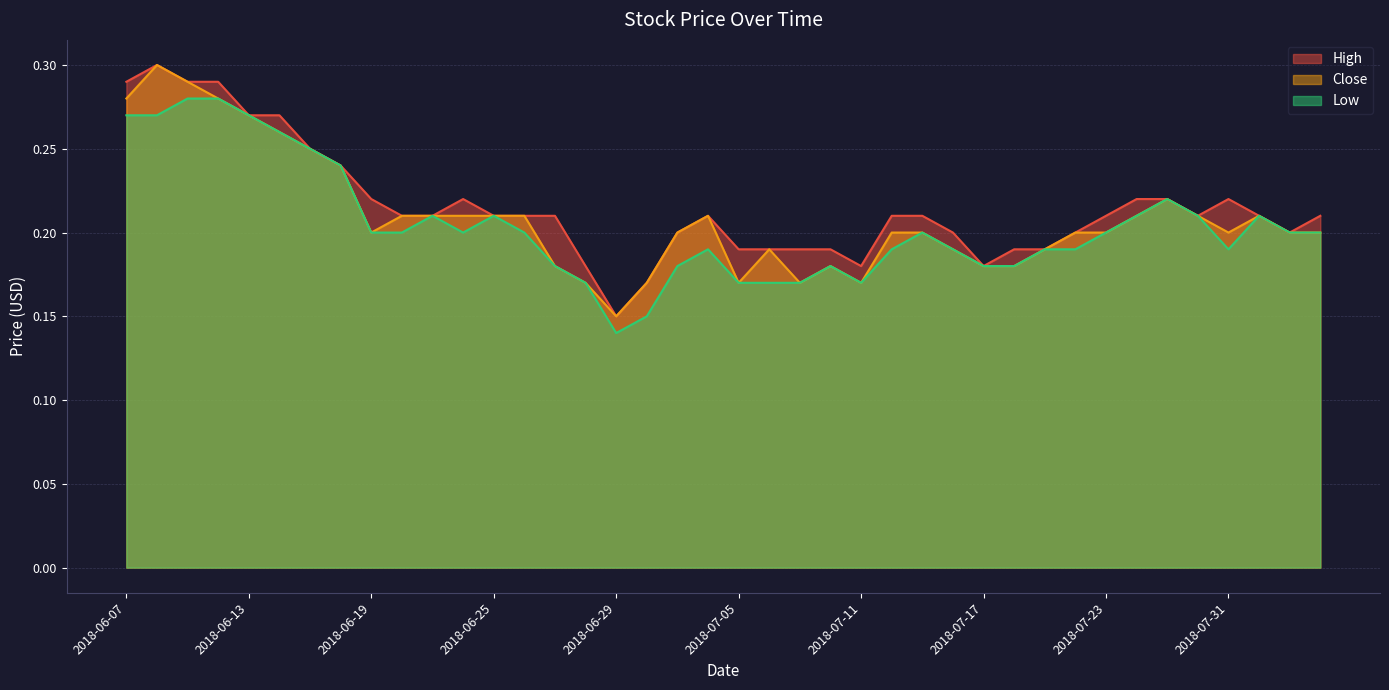

Rank the series by their maximum value, from highest to lowest.

High, Close, Low